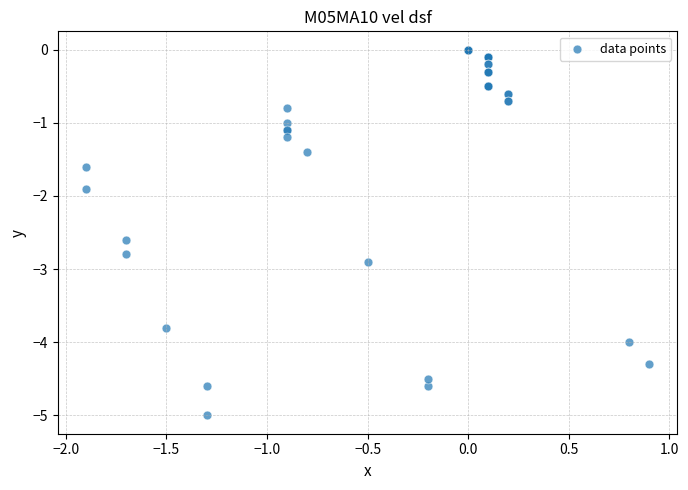

What Y value in the scatter plot is closest to -2?

-1.9